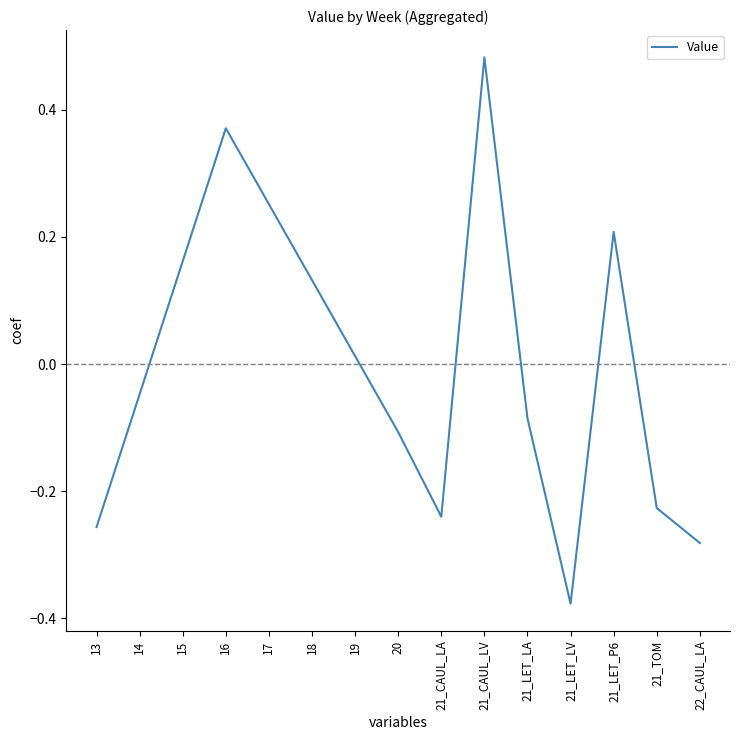

How many interior local peaks (higher than both neighbors) does the data have?

3